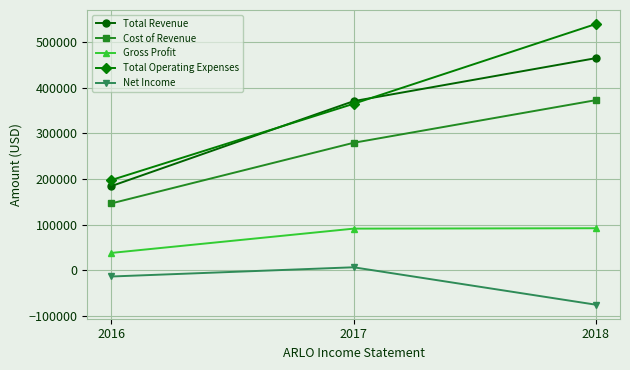

The value of Total Revenue at 2017 is 567030. True or false?

False